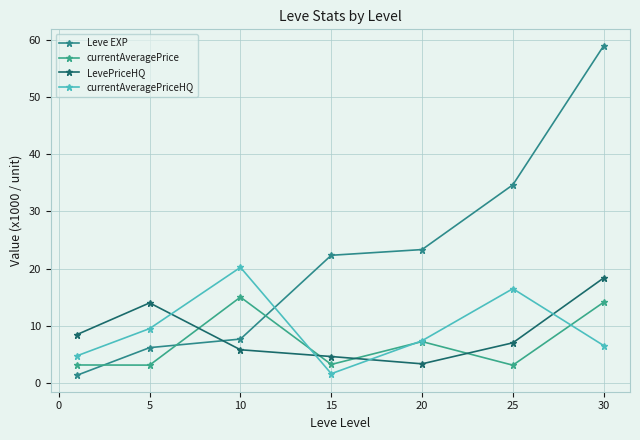

Reading right to left, list all the values displayed in this chart.

Leve EXP: 59.0	34.7	23.3	22.3	7.7	6.2	1.3
currentAveragePrice: 14.1	3.1	7.2	3.2	15.0	3.1	3.1
LevePriceHQ: 18.4	7.0	3.3	4.6	5.8	14.0	8.5
currentAveragePriceHQ: 6.5	16.5	7.4	1.6	20.2	9.5	4.7